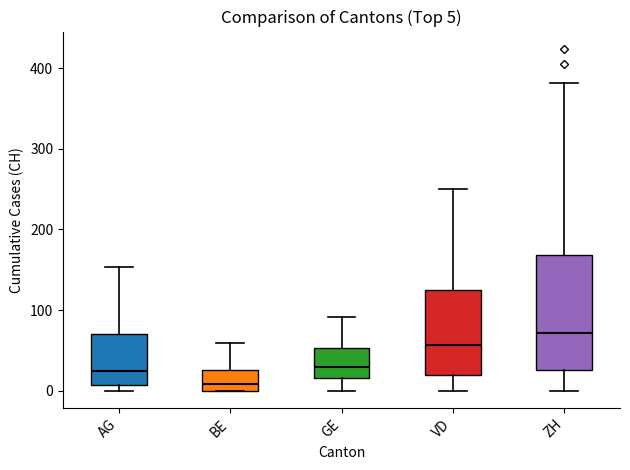

Which box is the tallest, from its lower edge to its upper edge?

ZH